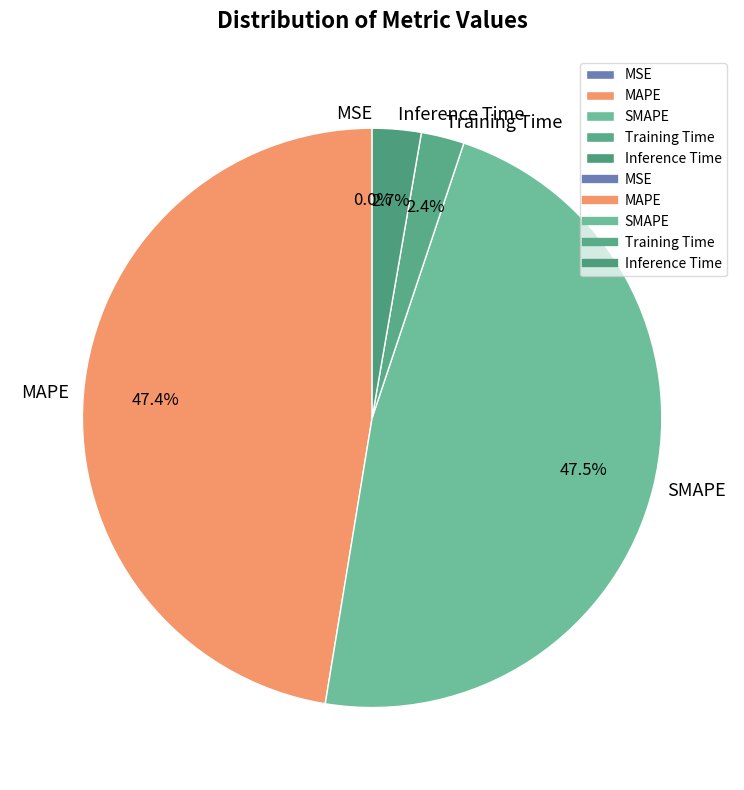

Do Training Time and Inference Time together represent more than half of the pie?

No